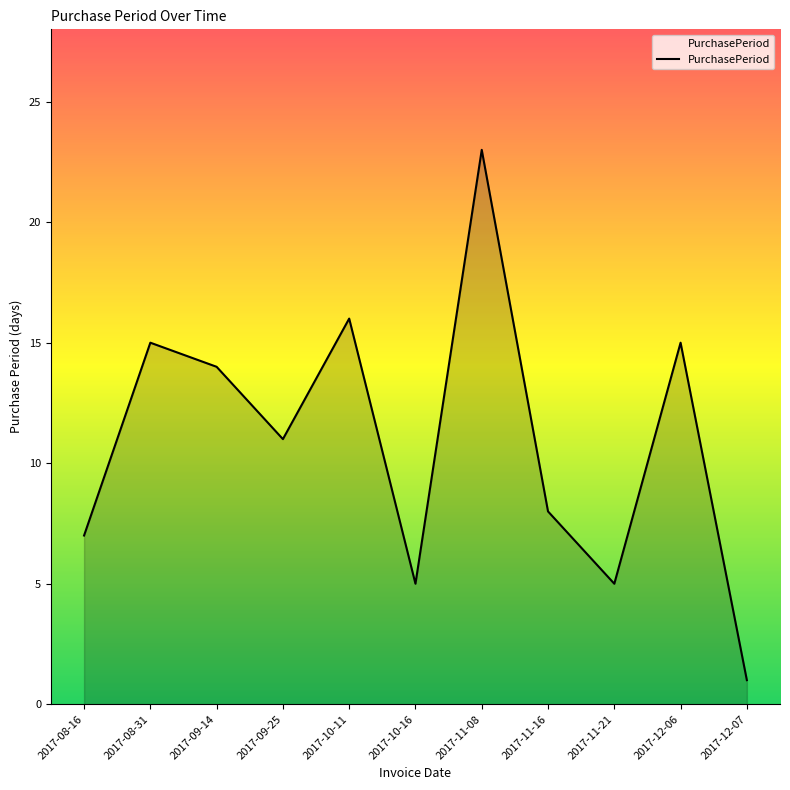

What is the difference between the second highest and second lowest values?

11